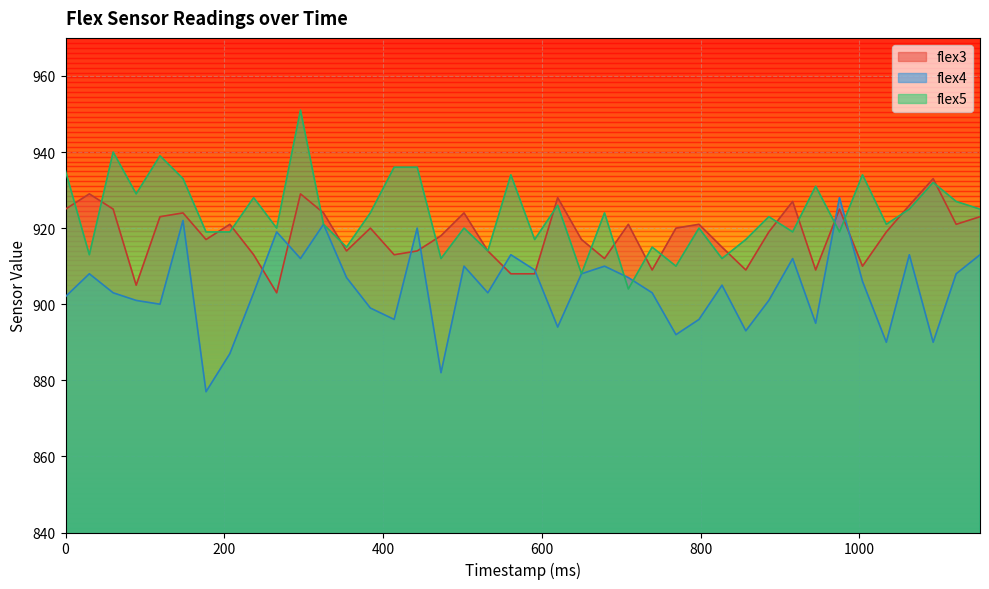

At which category does the chart reach its peak across all series?

296